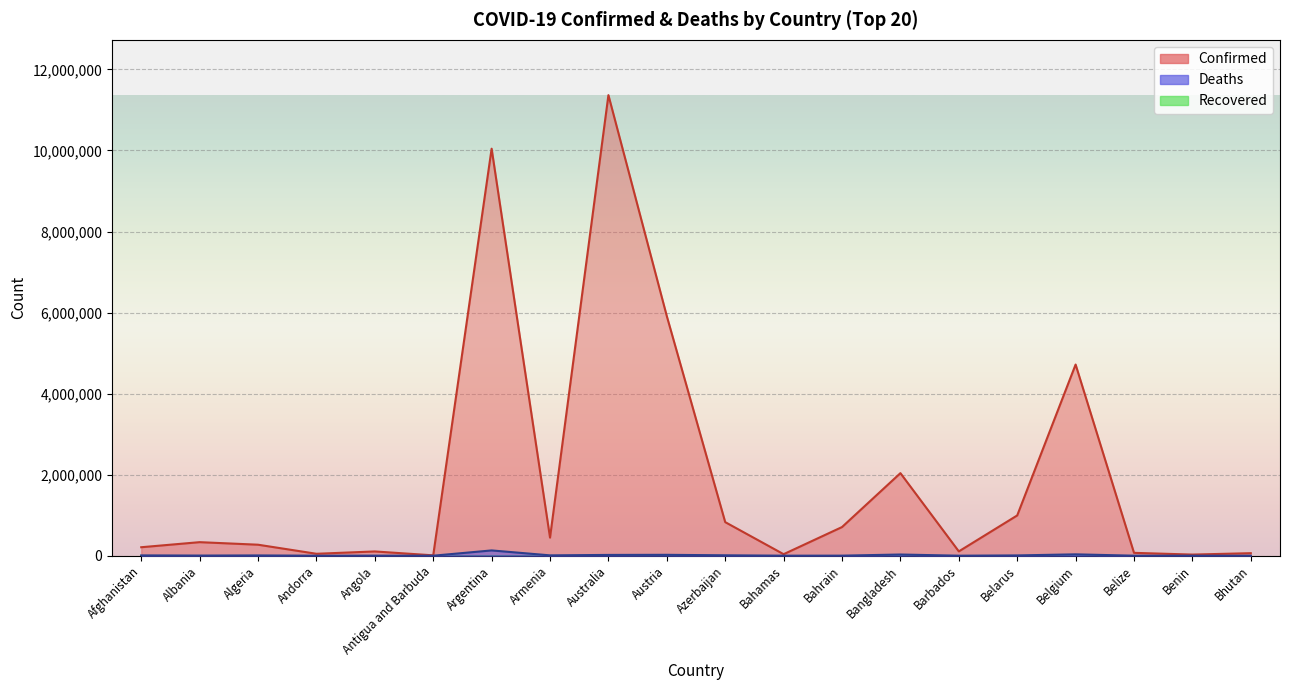

How many values in the Deaths series exceed 6881?

9